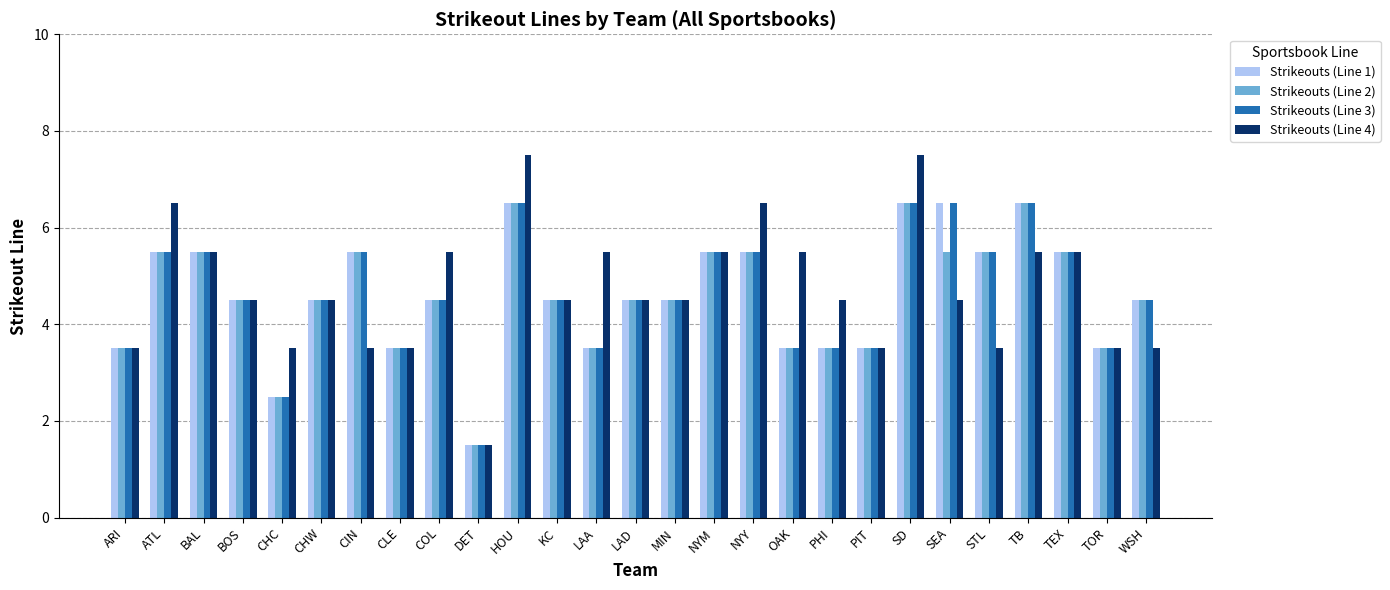

What is the total value across all series at TEX?

22.0